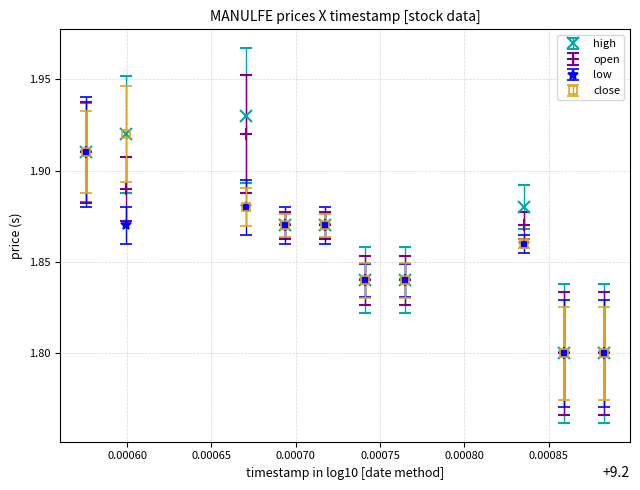

Which series has the widest spread of values?

high